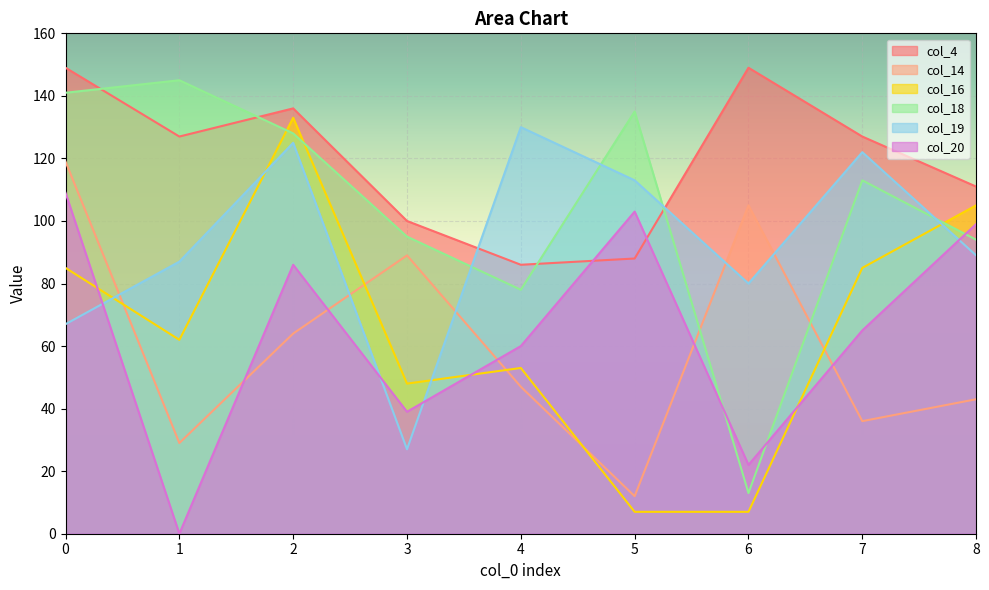

Where is the first local maximum for col_16?

2